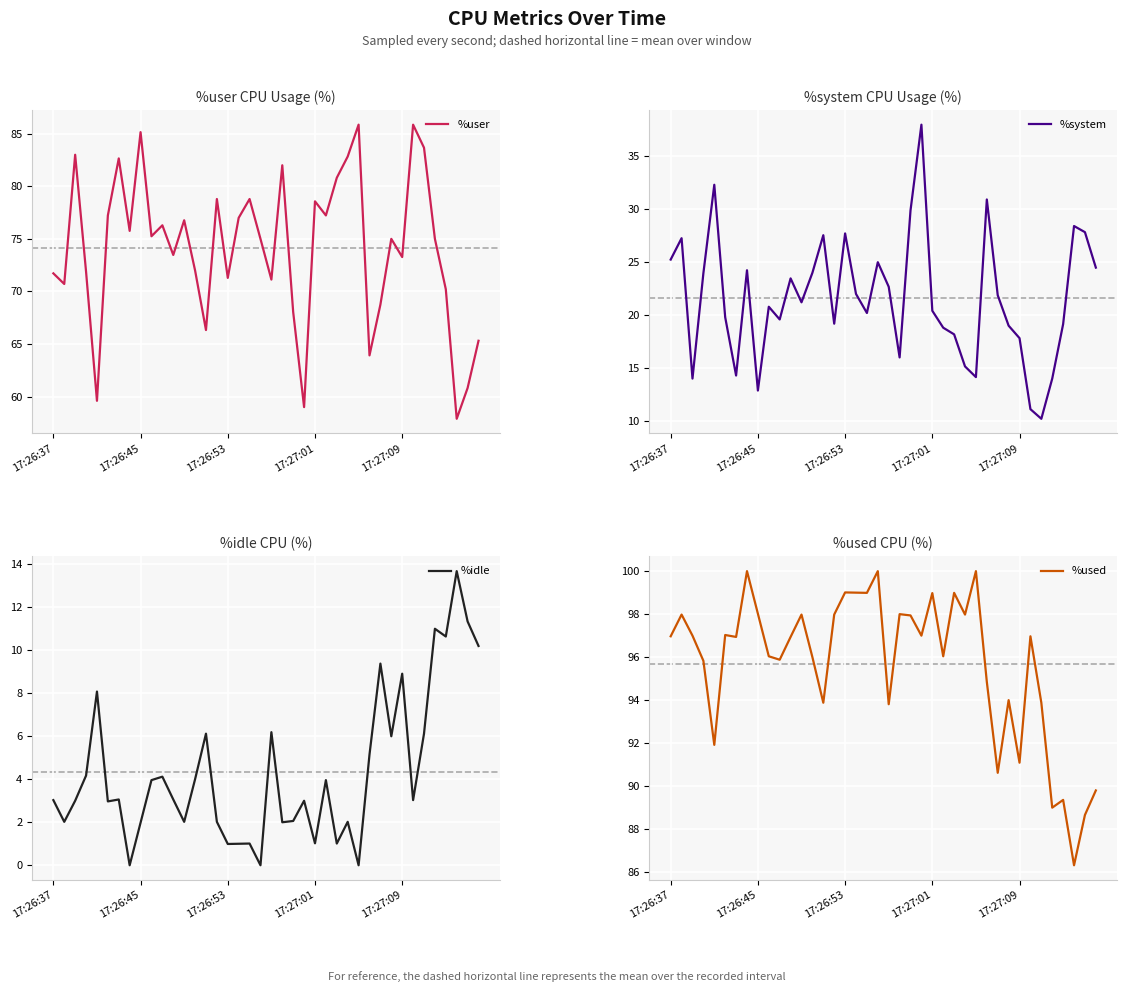

List the series in order of their overall mean, highest first.

%used, %user, %system, %idle